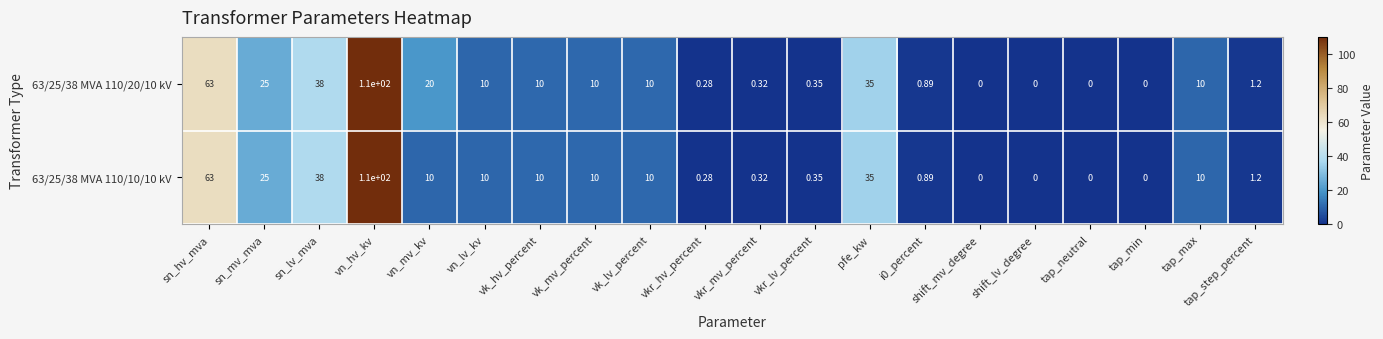

At which label is 63/25/38 MVA 110/20/10 kV closest to 55?

sn_hv_mva